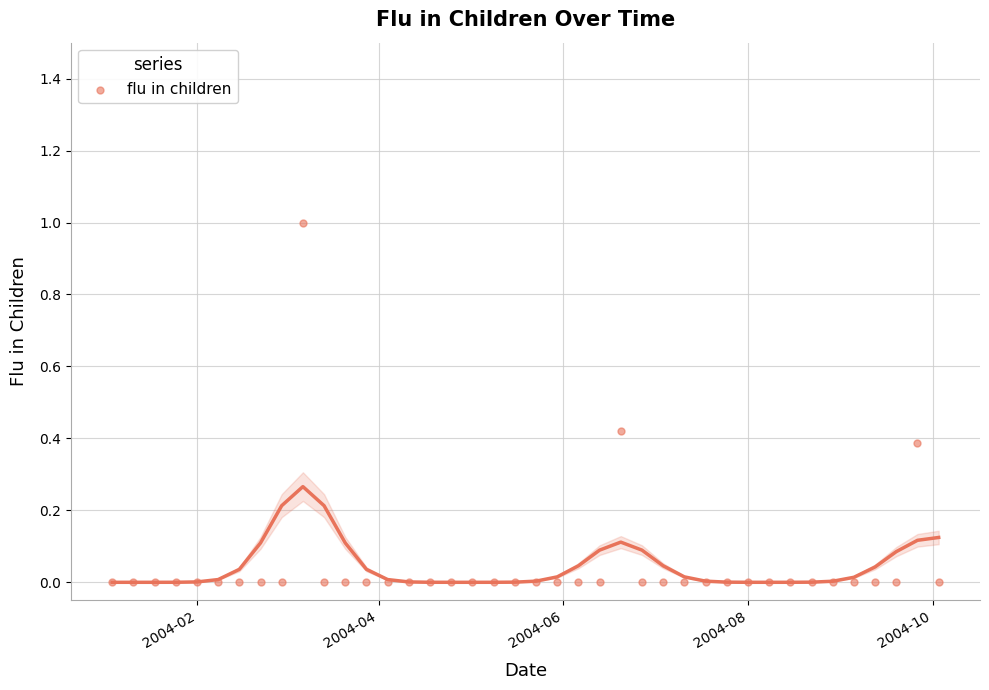

What is the range of Y values (max minus min)?

1.0